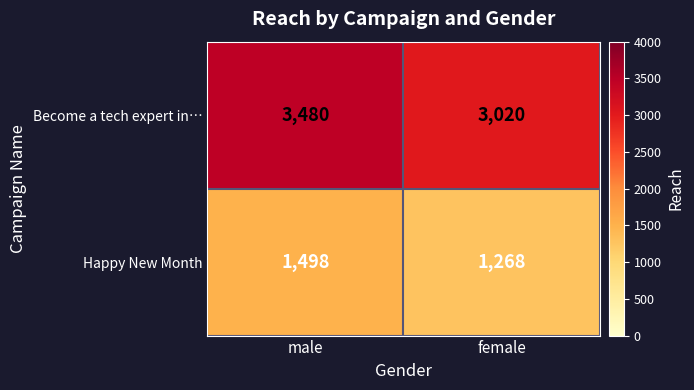

Rank the series at male from lowest to highest value.

Happy New Month, Become a tech expert in…